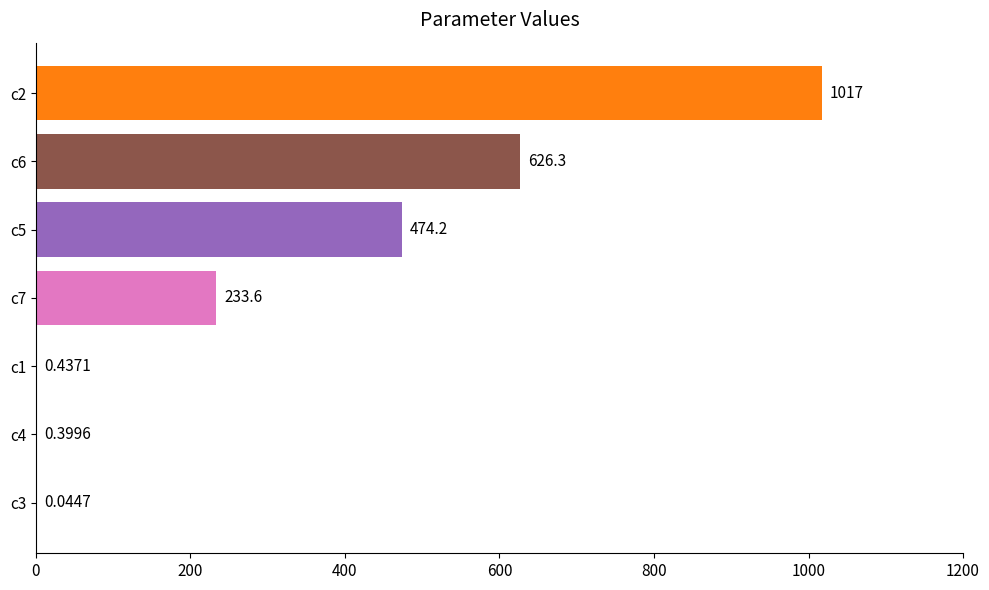

Between c1 and c7, which is larger?

c7